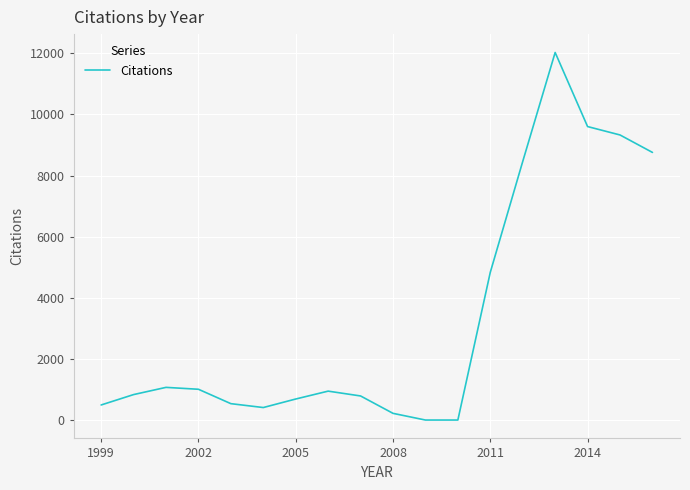

Does the chart have visible grid lines?

Yes